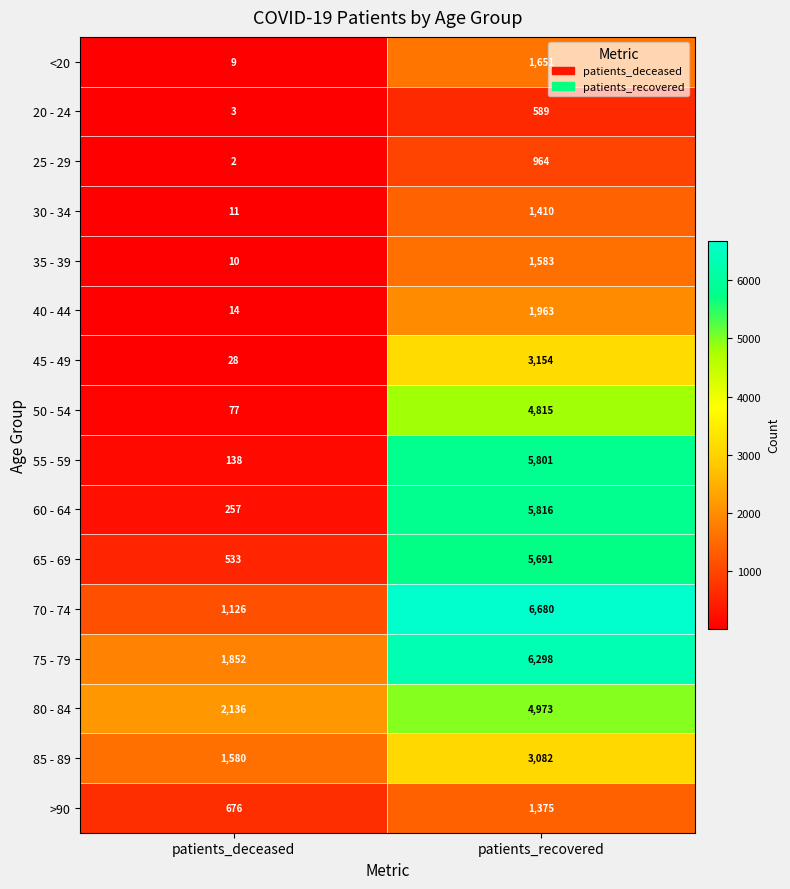

Count the number of categories in the chart.

2